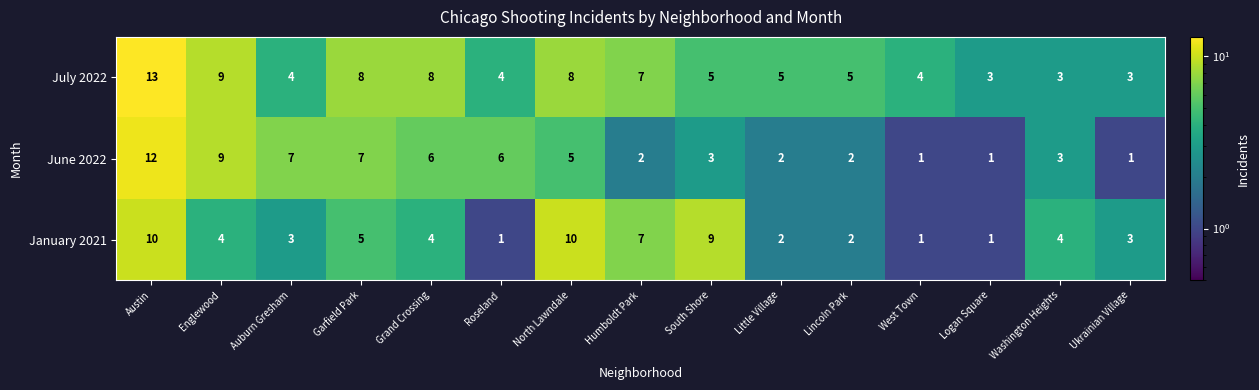

Which series has the largest range (max minus min)?

June 2022